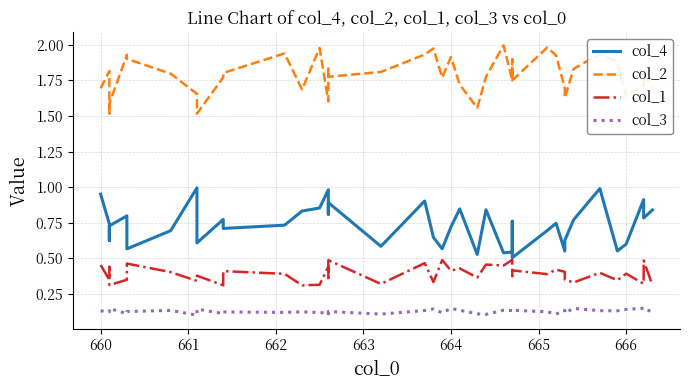

In col_2, how many points are lower than both neighbors (excluding endpoints)?

11